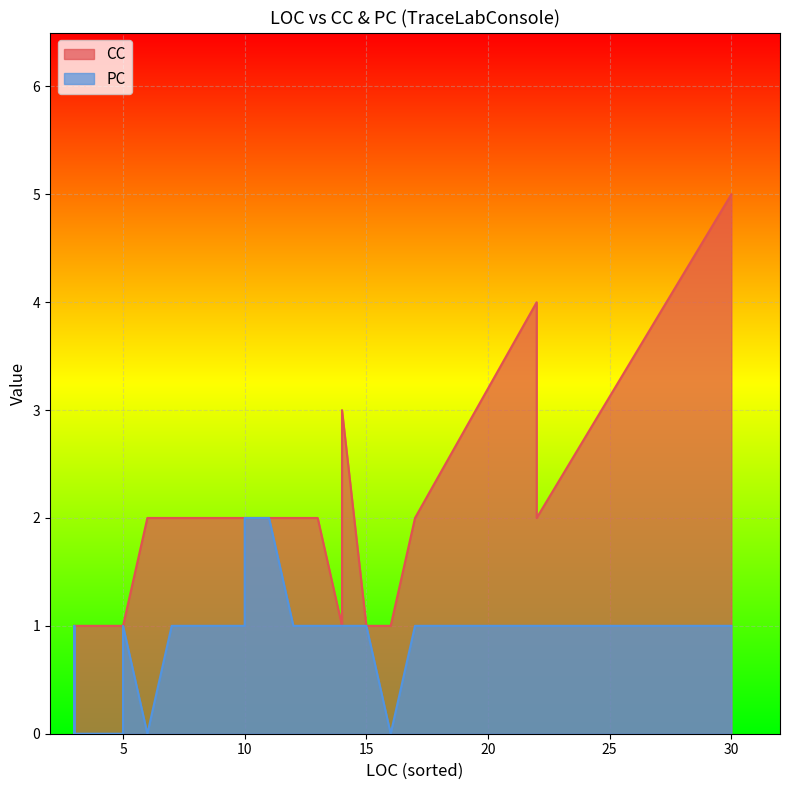

List the series in order of their peak value, highest first.

CC, PC